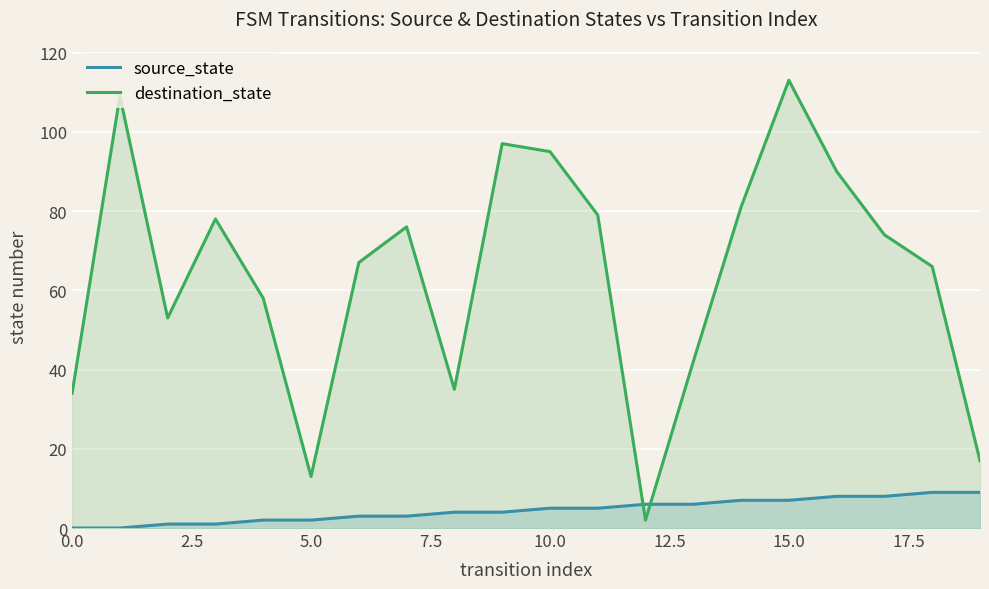

In destination_state, how many points are lower than both neighbors (excluding endpoints)?

4